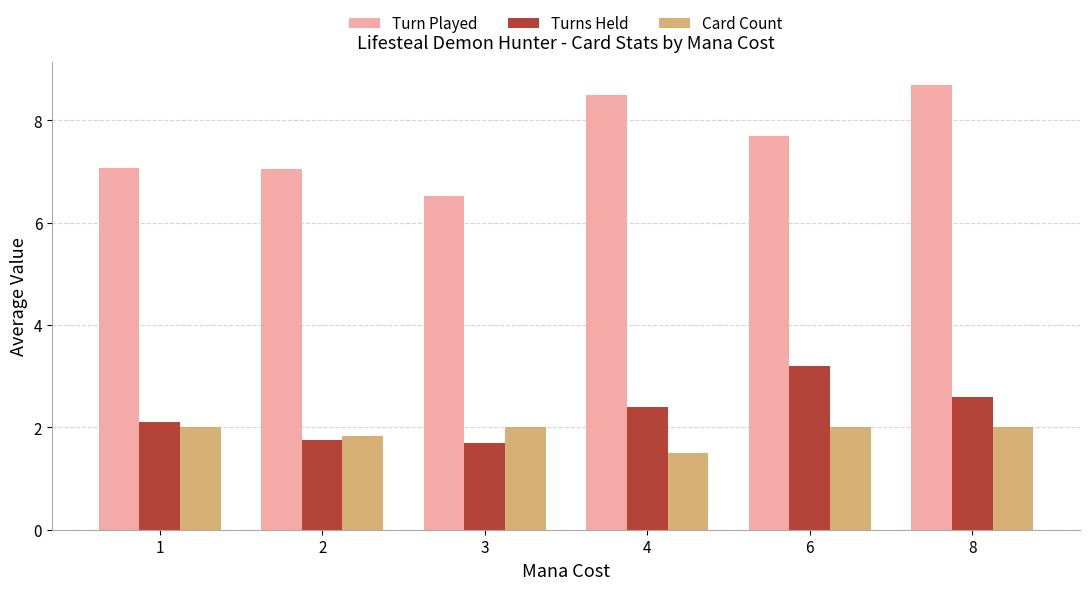

At 3, list the series in order from smallest to largest.

Turns Held, Card Count, Turn Played